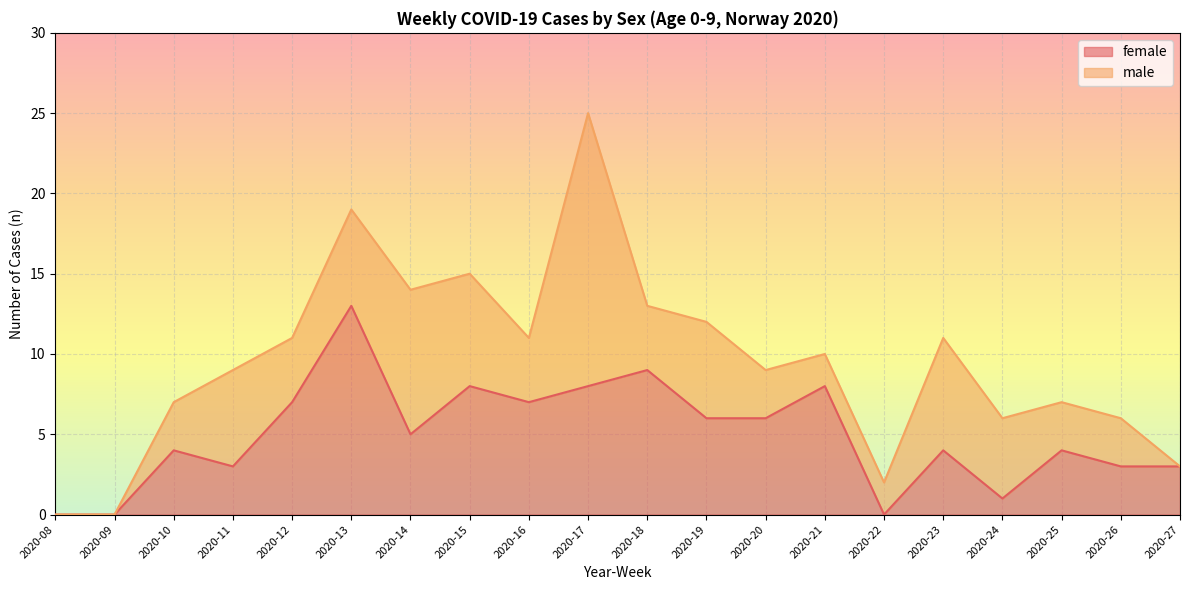

Where does the data first go above 5?

2020-12